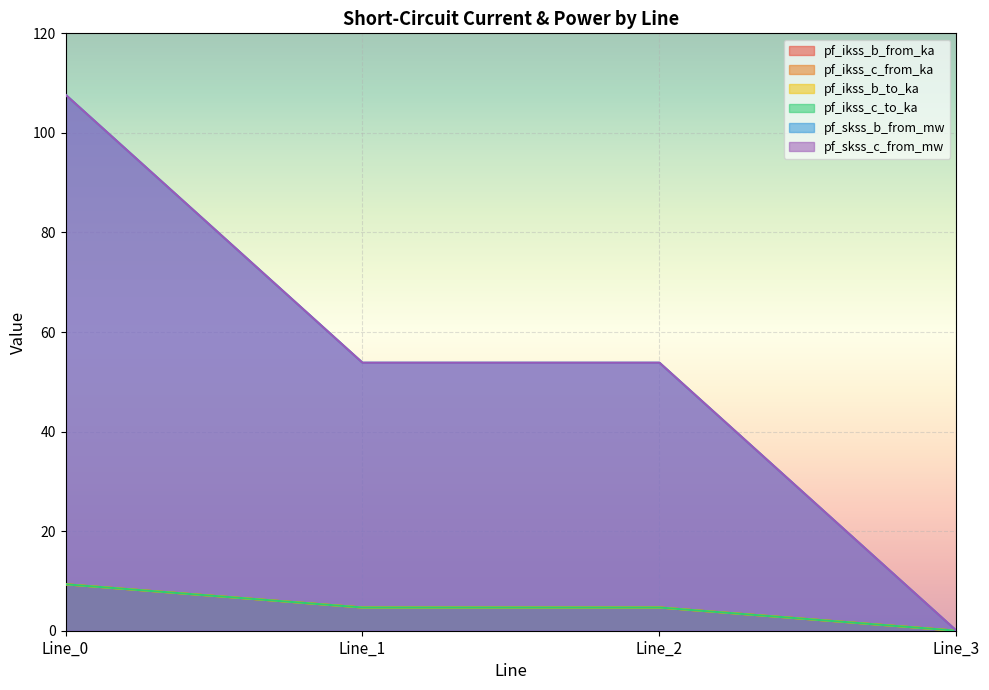

At how many categories does at least one series exceed 18?

3